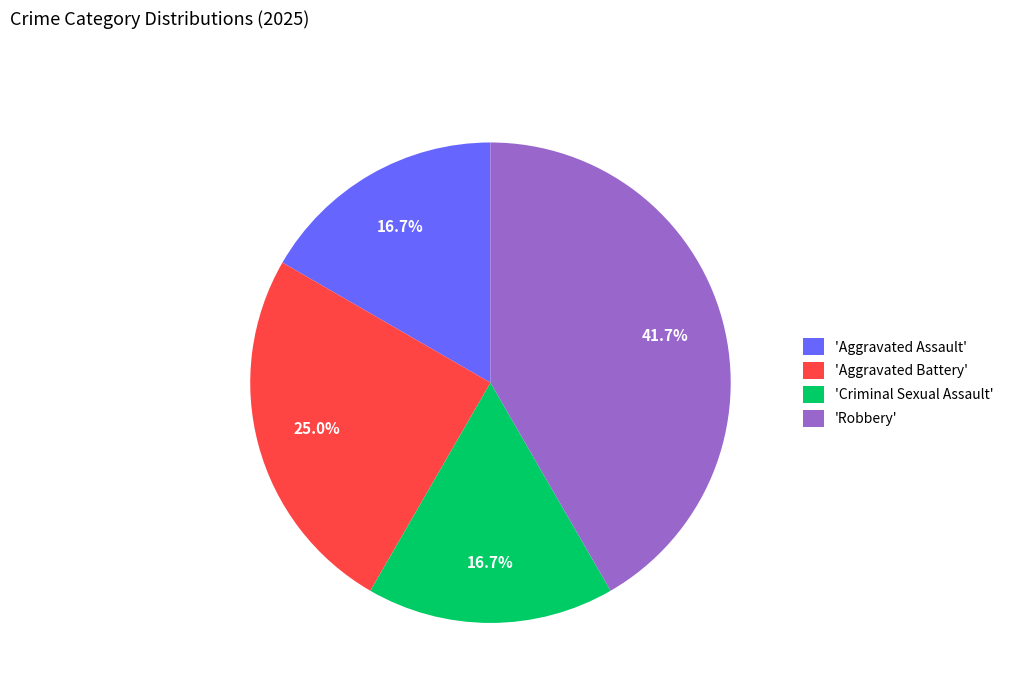

Which has a higher value, 'Aggravated Battery' or 'Criminal Sexual Assault'?

'Aggravated Battery'